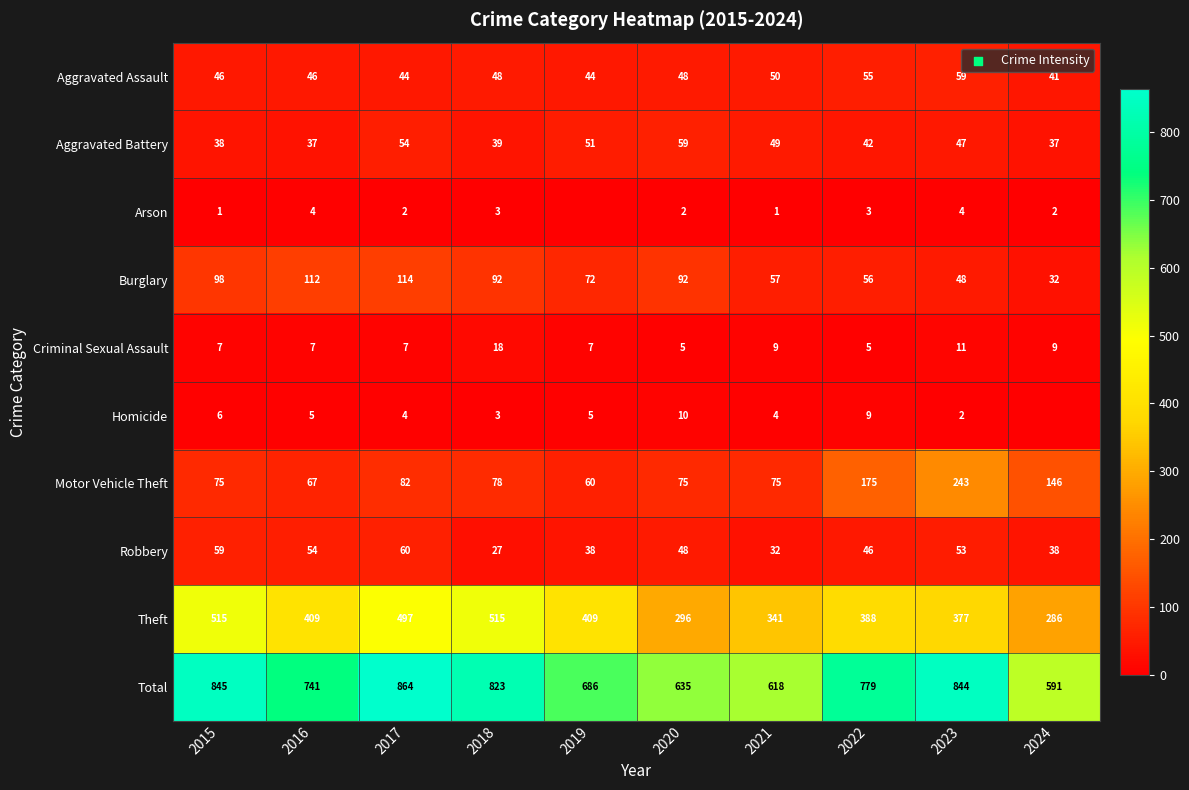

At which category is the sum across all series the highest?

2017